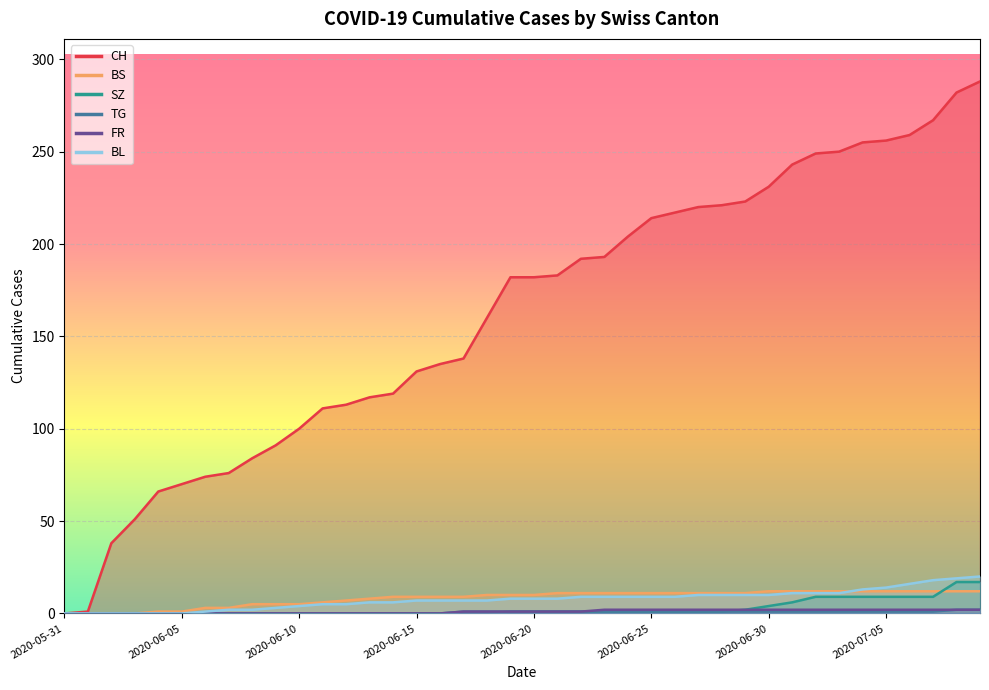

True or false: FR has more than 2 interior local peaks.

False